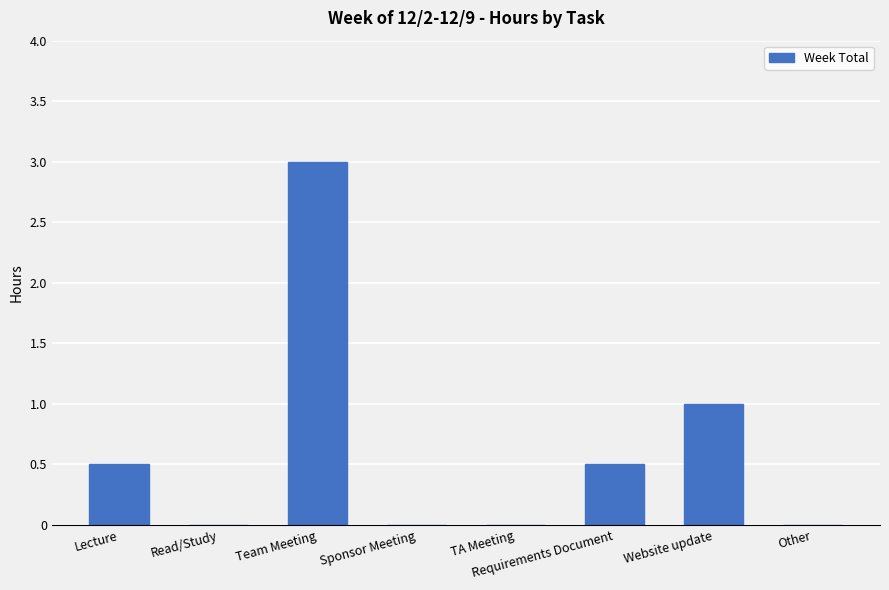

True or false: the data shows 0.5 at Lecture.

True